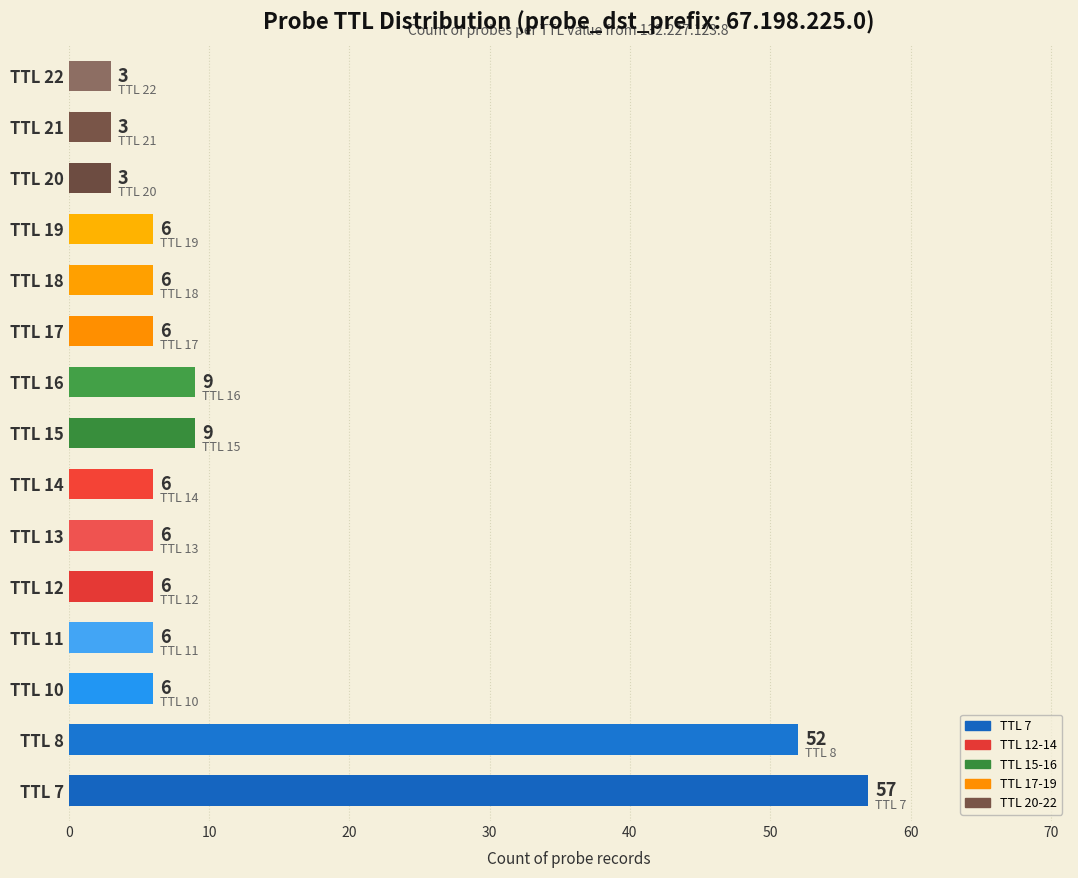

How many series are shown in this chart?

1